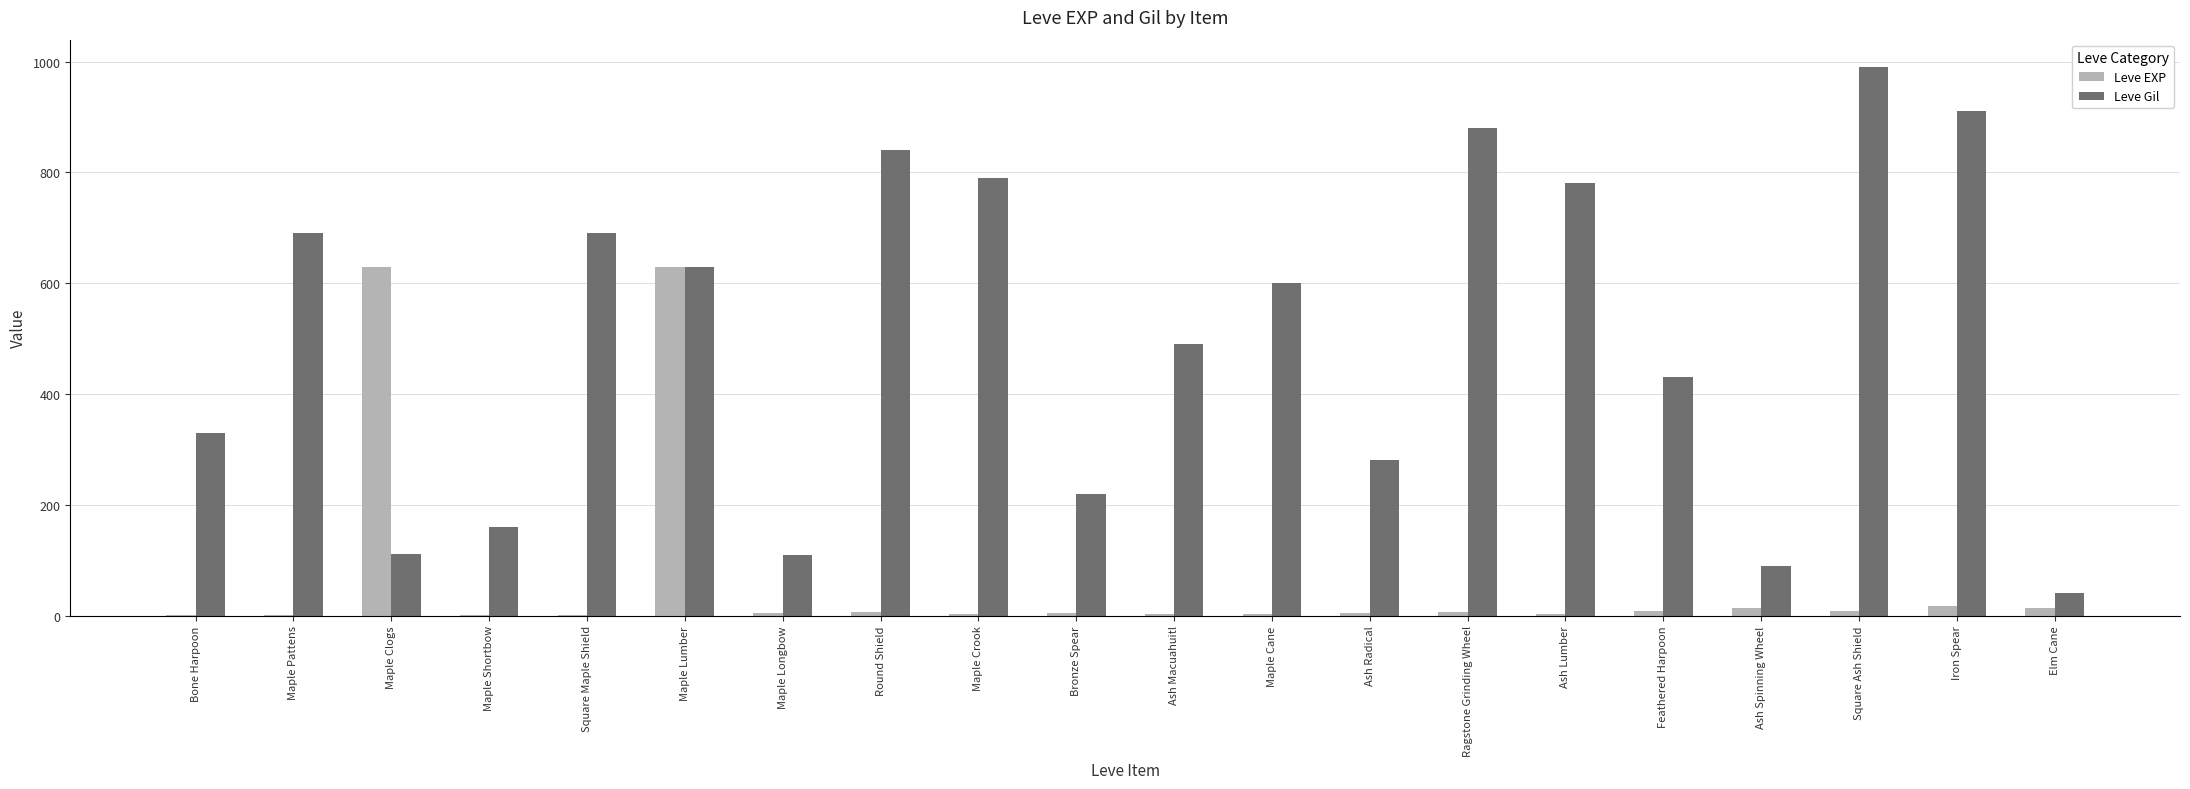

Are the bars horizontal?

No